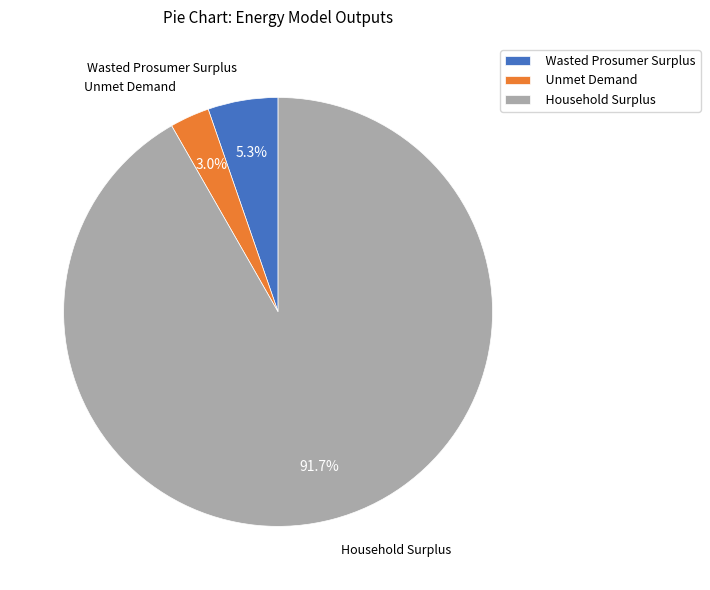

Rank the categories by value from highest to lowest.

Household Surplus, Wasted Prosumer Surplus, Unmet Demand